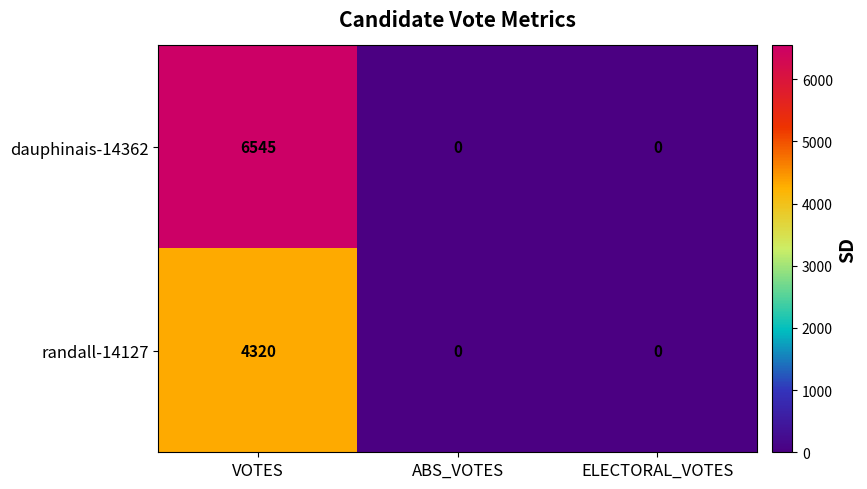

Which series has the widest spread of values?

dauphinais-14362